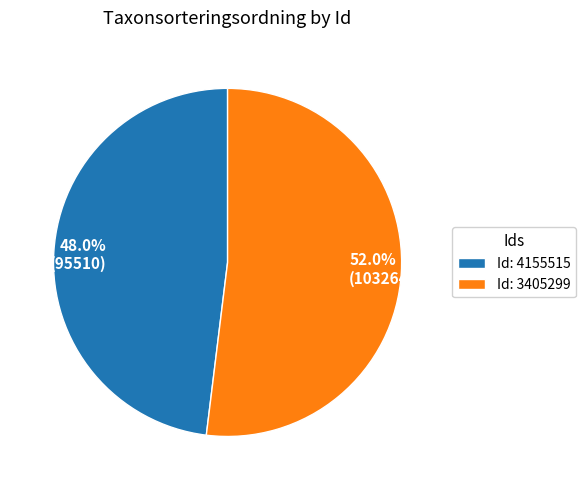

Does any single category account for the majority?

Yes